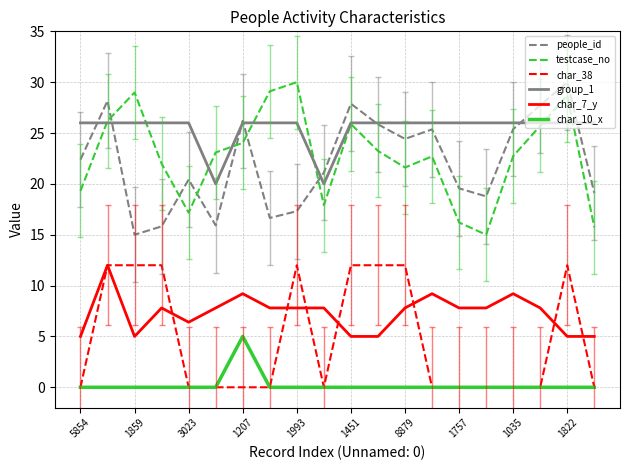

True or false: char_7_y and people_id intersect in this chart.

False